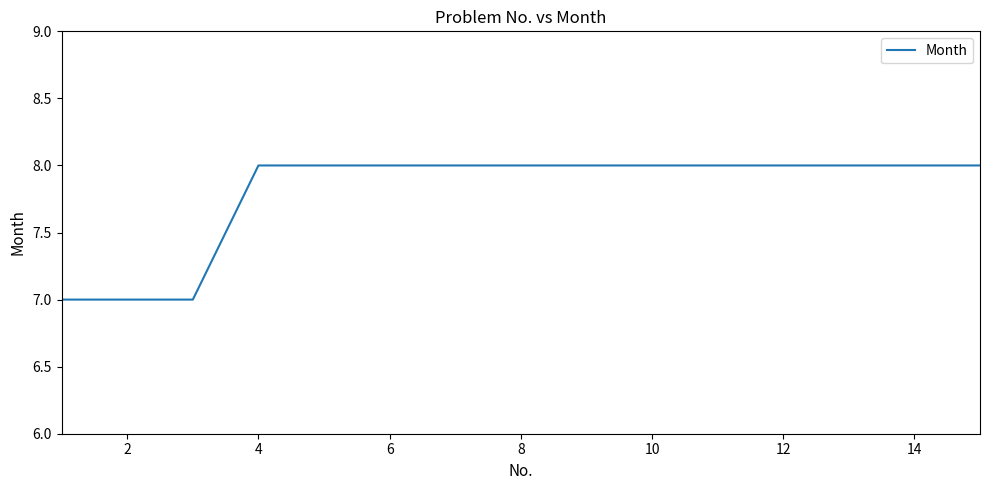

What is the maximum value shown in the chart?

8